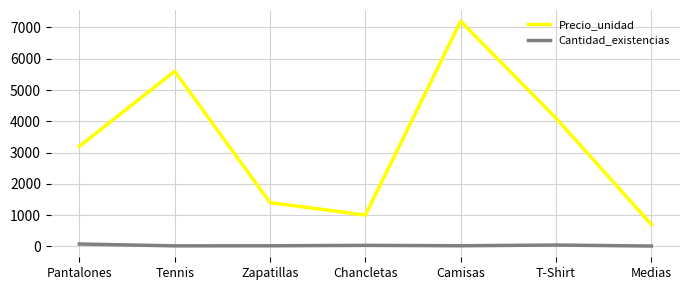

What value does the Cantidad_existencias series have at T-Shirt, to the nearest 10?

40